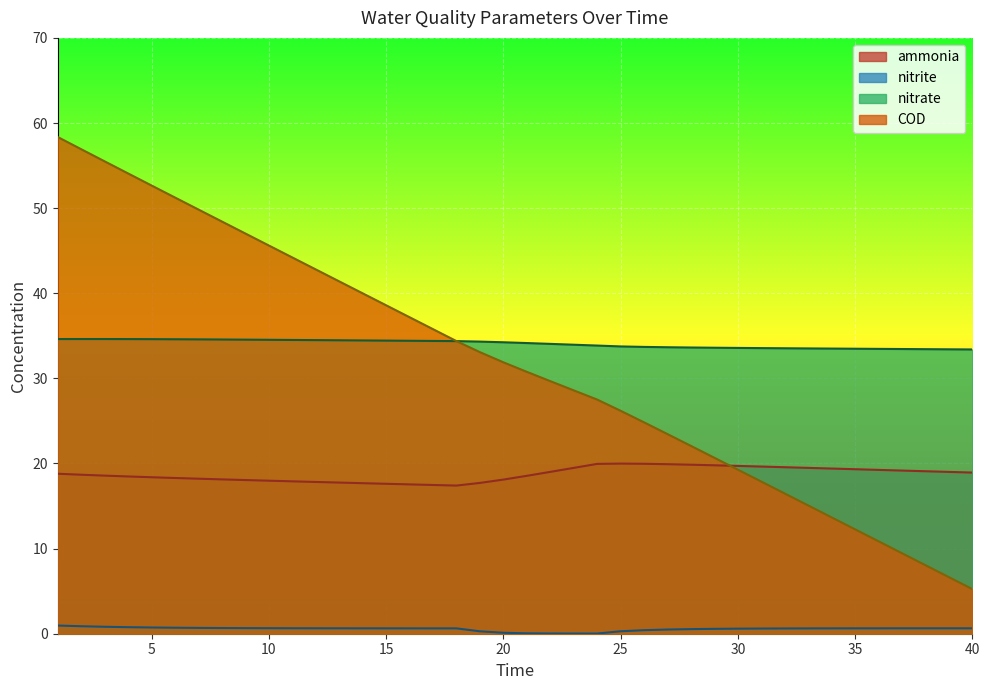

Reading right to left, what are all the values shown in this chart?

ammonia: 40=18.9	39=19.0	38=19.1	37=19.2	36=19.2	35=19.3	34=19.4	33=19.5	32=19.6	31=19.6	30=19.7	29=19.8	28=19.9	27=19.9	26=20.0	25=20.0	24=20.0	23=19.5	22=19.0	21=18.6	20=18.1	19=17.7	18=17.4	17=17.5	16=17.5	15=17.6	14=17.7	13=17.8	12=17.8	11=17.9	10=18.0	9=18.1	8=18.1	7=18.2	6=18.3	5=18.4	4=18.5	3=18.6	2=18.7	1=18.8
nitrite: 40=0.6	39=0.6	38=0.6	37=0.6	36=0.6	35=0.6	34=0.6	33=0.6	32=0.6	31=0.6	30=0.6	29=0.6	28=0.5	27=0.5	26=0.4	25=0.3	24=0.0	23=0.0	22=0.0	21=0.0	20=0.1	19=0.3	18=0.6	17=0.6	16=0.6	15=0.6	14=0.6	13=0.6	12=0.6	11=0.6	10=0.7	9=0.7	8=0.7	7=0.7	6=0.7	5=0.7	4=0.8	3=0.8	2=0.9	1=1.0
nitrate: 40=33.4	39=33.4	38=33.4	37=33.4	36=33.5	35=33.5	34=33.5	33=33.5	32=33.5	31=33.6	30=33.6	29=33.6	28=33.6	27=33.7	26=33.7	25=33.8	24=33.9	23=34.0	22=34.1	21=34.1	20=34.2	19=34.3	18=34.4	17=34.4	16=34.4	15=34.4	14=34.5	13=34.5	12=34.5	11=34.5	10=34.5	9=34.5	8=34.6	7=34.6	6=34.6	5=34.6	4=34.6	3=34.6	2=34.6	1=34.6
COD: 40=5.2	39=6.6	38=8.1	37=9.5	36=10.9	35=12.3	34=13.7	33=15.1	32=16.5	31=17.9	30=19.3	29=20.7	28=22.1	27=23.5	26=24.8	25=26.2	24=27.5	23=28.6	22=29.7	21=30.8	20=31.9	19=33.1	18=34.4	17=35.8	16=37.2	15=38.6	14=40.0	13=41.4	12=42.8	11=44.2	10=45.6	9=47.0	8=48.4	7=49.8	6=51.2	5=52.7	4=54.1	3=55.5	2=56.9	1=58.4